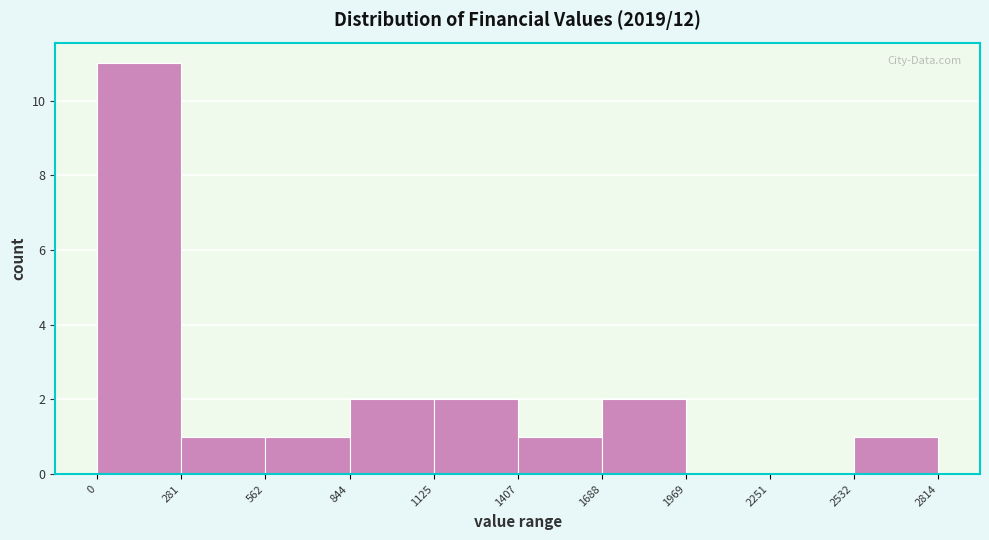

Reading left to right, list every bar in this chart as the range it spans on the x-axis followed by its height. The values are not printed on the chart, so give them approximately, as read against the axis.

0 to 281: 11
281 to 562: 1
562 to 844: 1
844 to 1125: 2
1125 to 1407: 2
1407 to 1688: 1
1688 to 1969: 2
1969 to 2251: 0
2251 to 2532: 0
2532 to 2814: 1